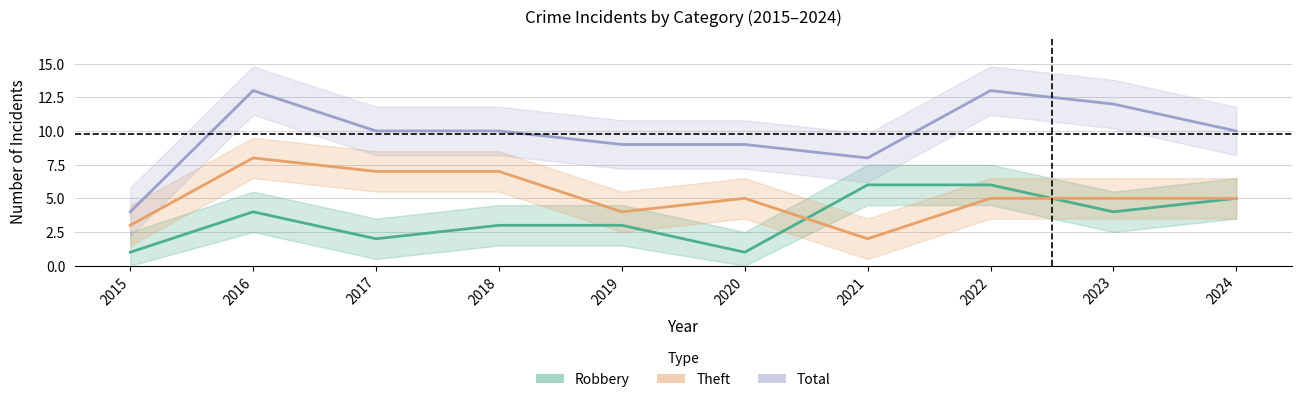

Reading left to right, extract all data points from this chart.

Robbery: 1	4	2	3	3	1	6	6	4	5
Theft: 3	8	7	7	4	5	2	5	5	5
Total: 4	13	10	10	9	9	8	13	12	10